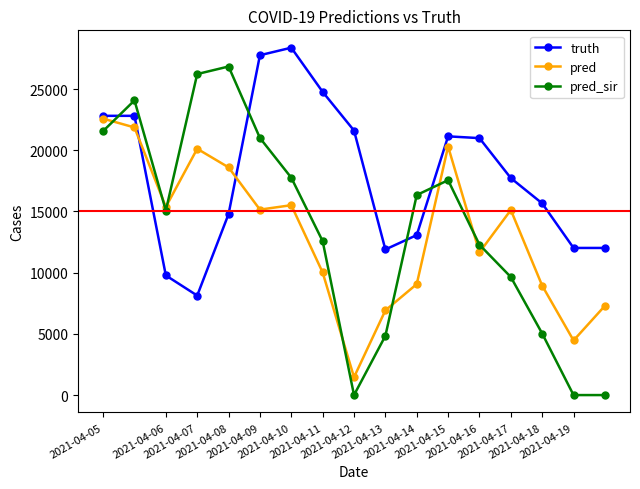

True or false: pred_sir has more than 0 points higher than both neighbors.

True